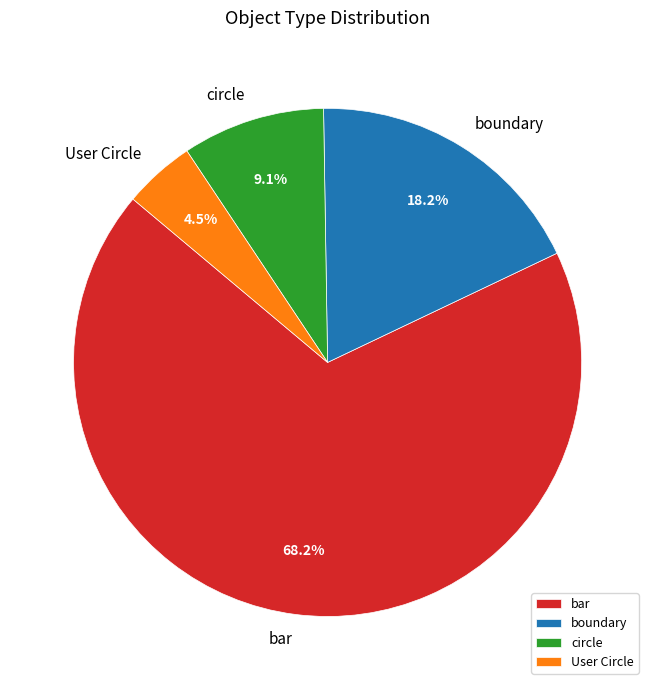

Which category accounts for the majority?

bar